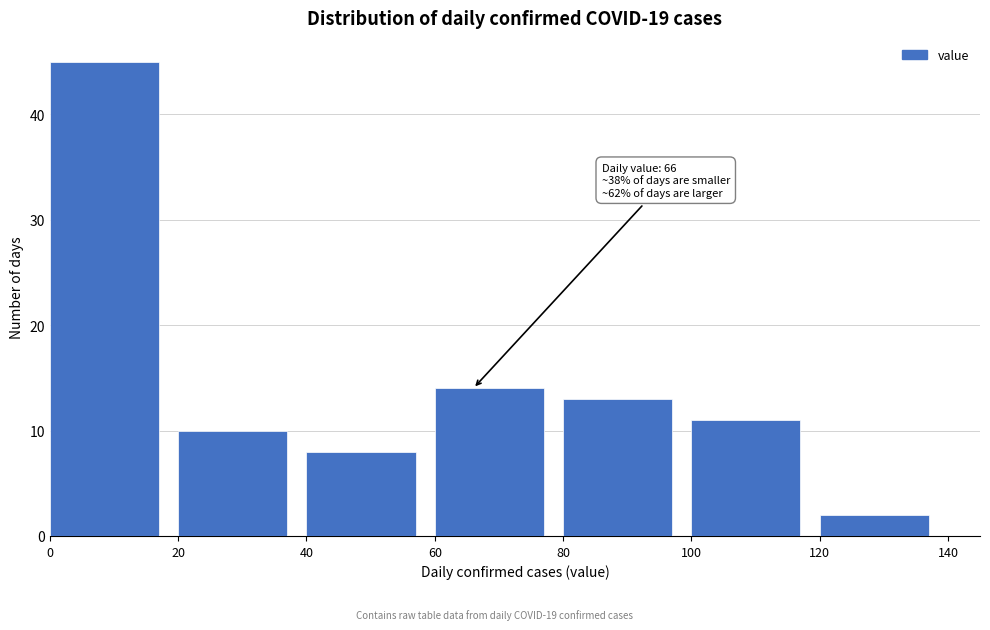

Over which range of the x-axis is the bar tallest?

0 to 20